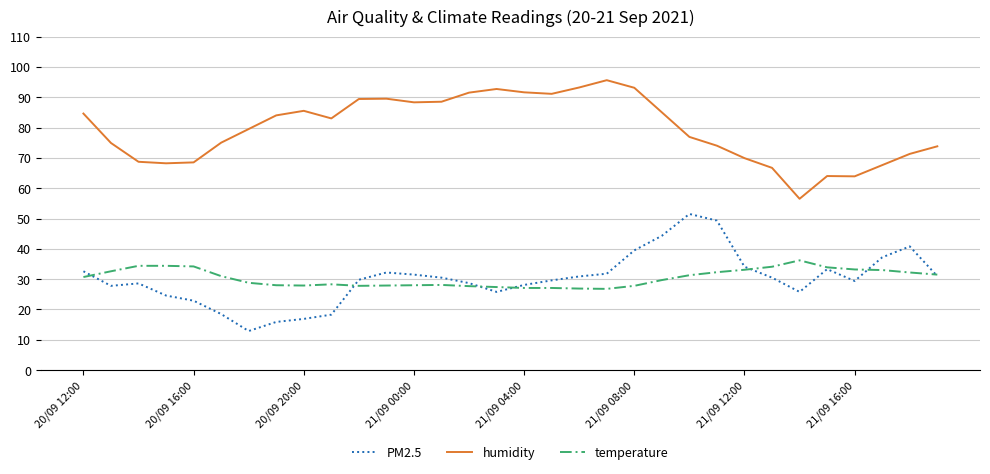

Which series has the largest total across all categories?

humidity